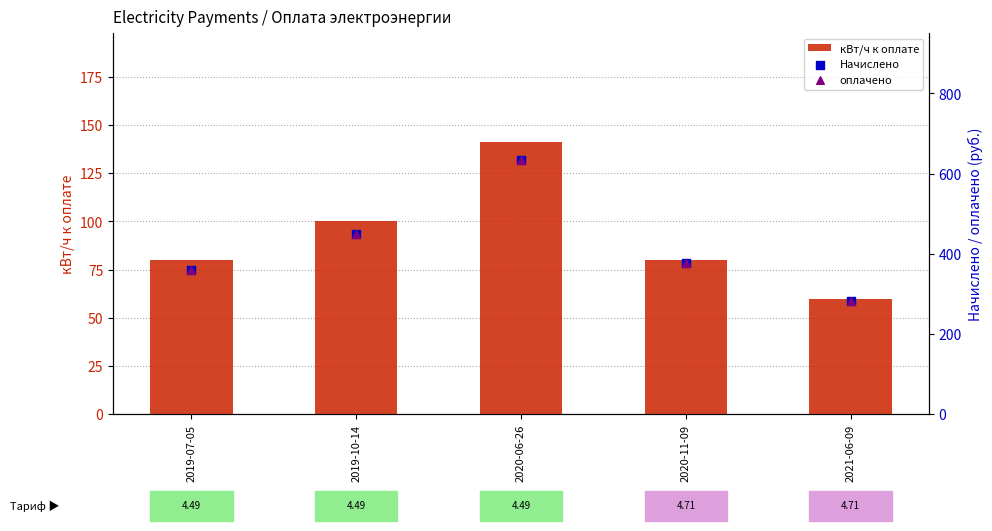

Which series has the widest spread of Y values?

Начислено